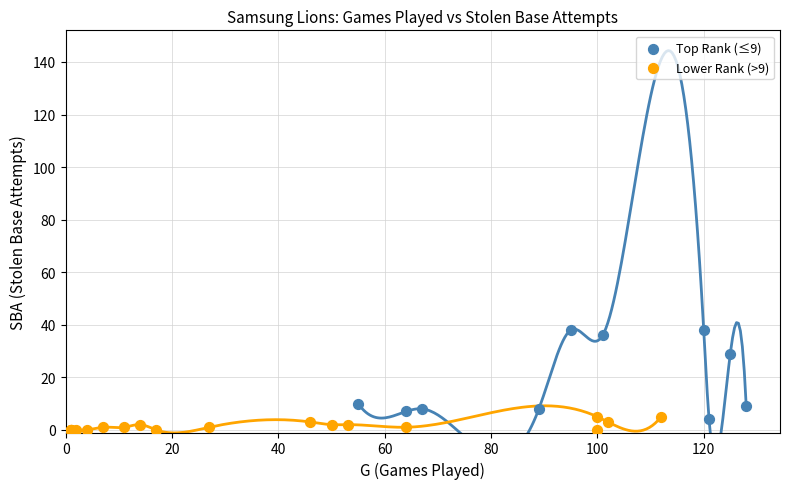

What are all the series names shown in the legend?

Top Rank (≤9), Lower Rank (>9)